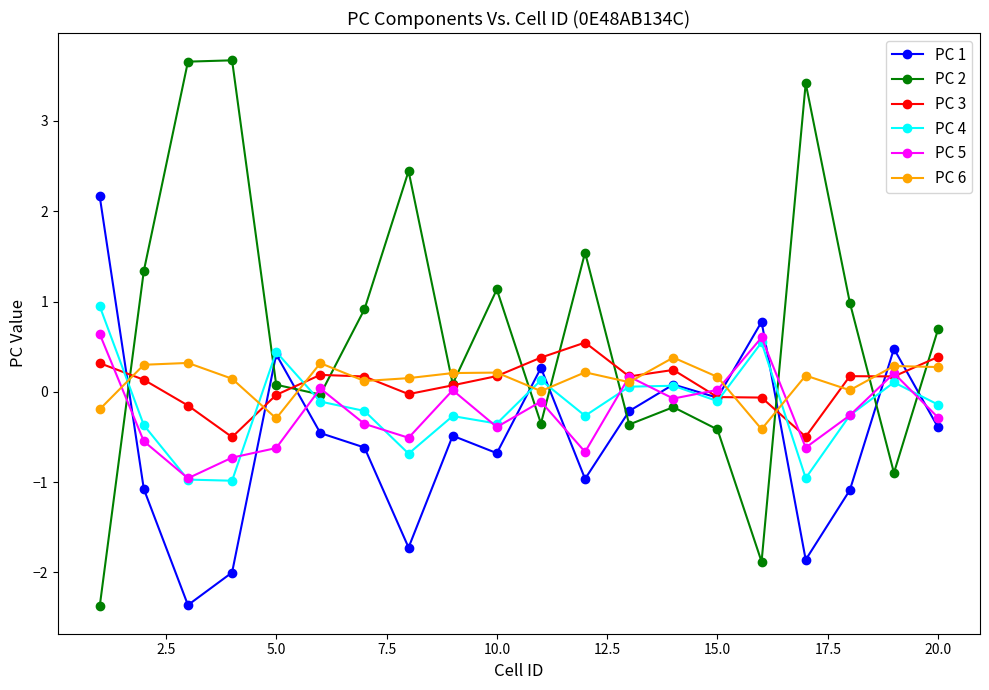

True or false: PC 5 and PC 2 cross at least once.

True